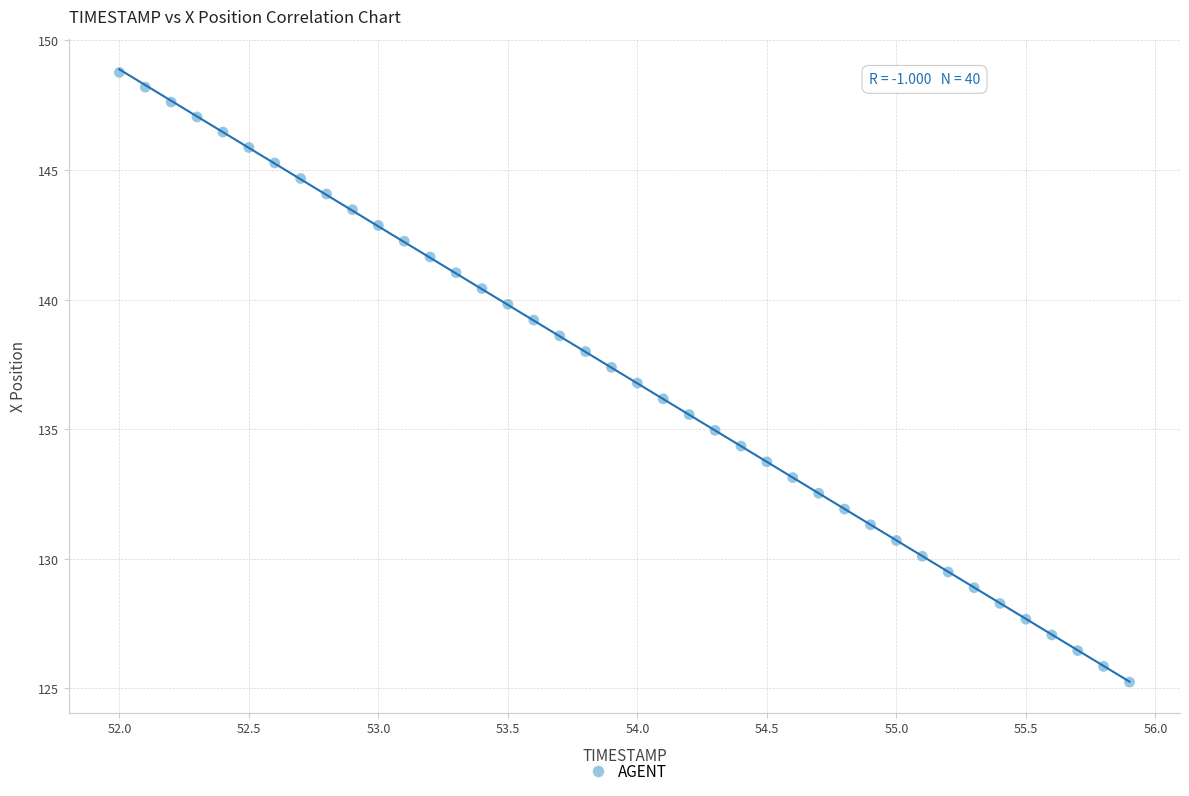

What is the range of X values (max minus min)?

3.9